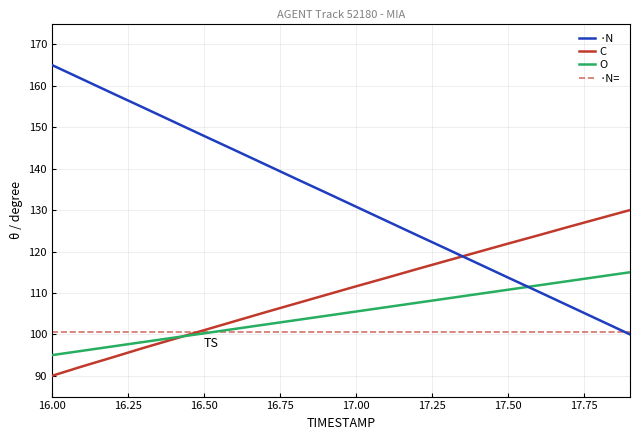

Does the chart have visible grid lines?

Yes